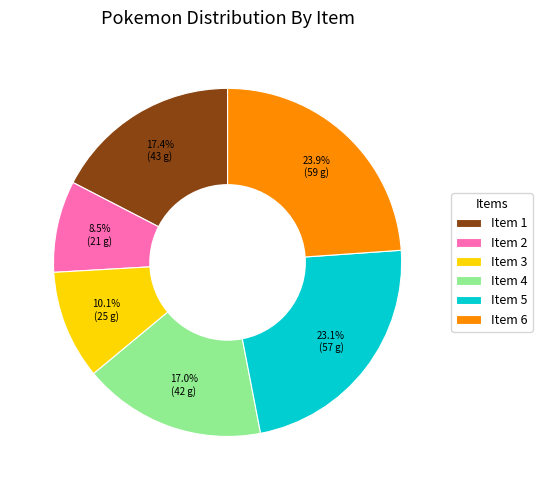

Which slice is the largest?

Item 6